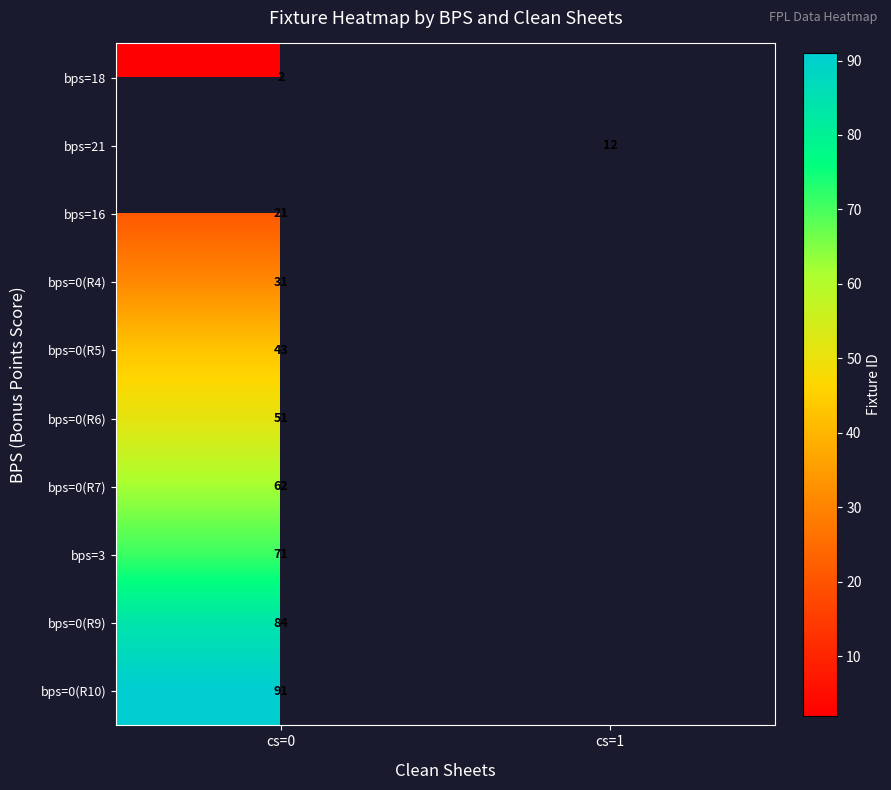

Is it true that bps=0(R10) equals 91 at cs=0?

True